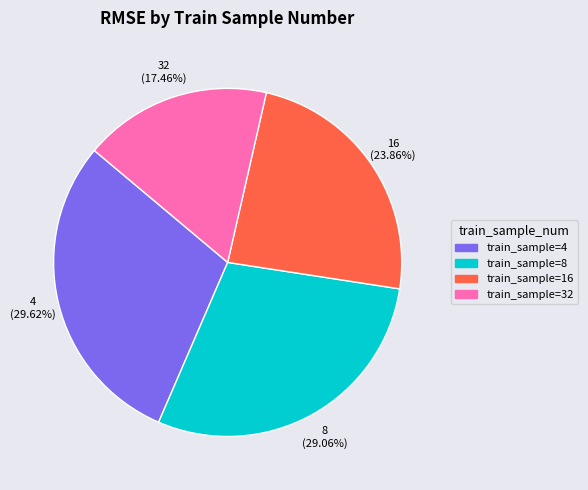

Does any single category account for the majority?

No